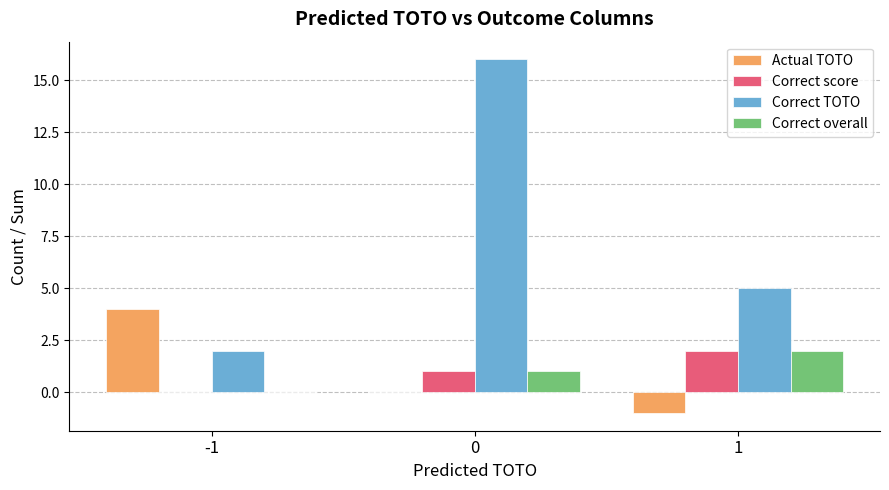

Reading left to right, list all the values displayed in this chart.

Actual TOTO: -1=4	0=0	1=-1
Correct score: -1=0	0=1	1=2
Correct TOTO: -1=2	0=16	1=5
Correct overall: -1=0	0=1	1=2